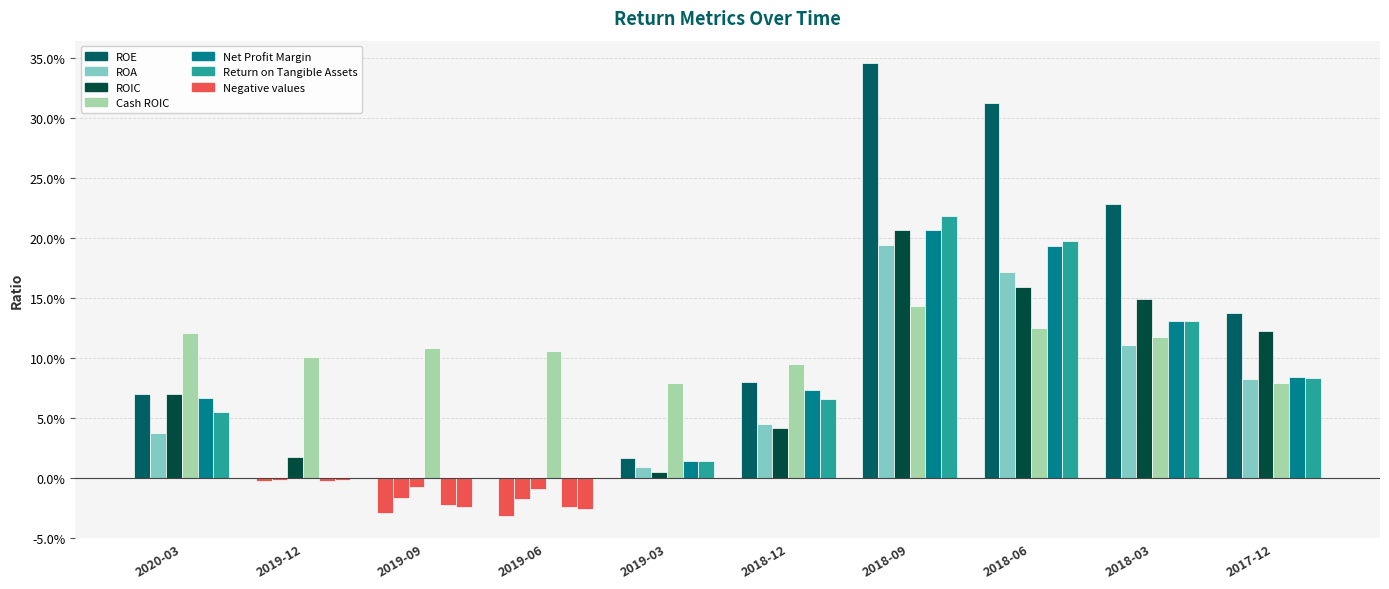

Are the bars horizontal?

No